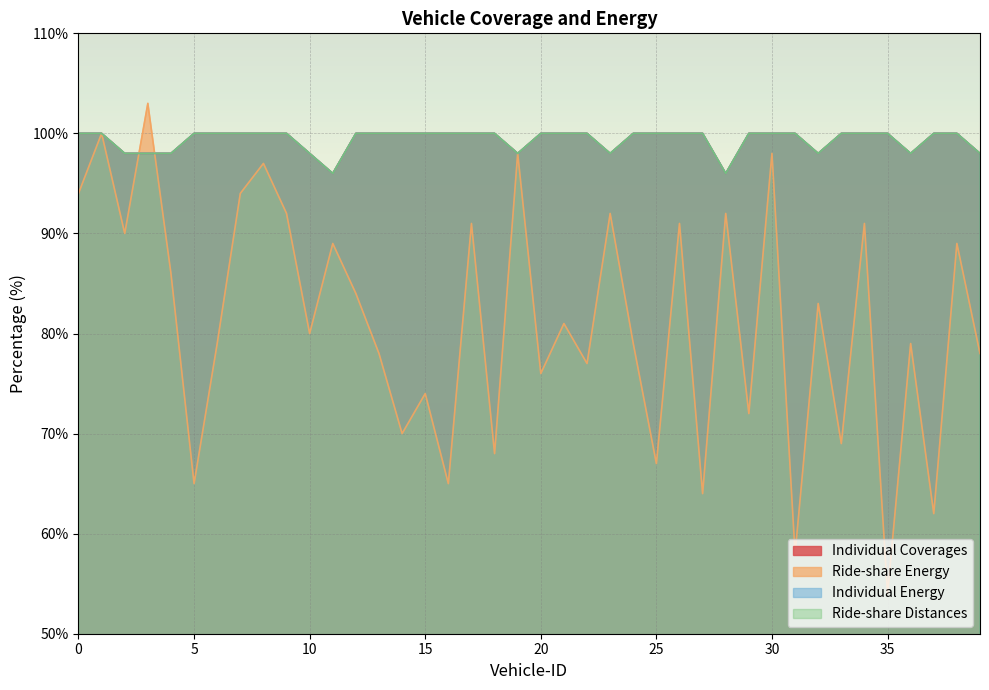

What are all the series names shown in the legend?

Individual Coverages, Ride-share Energy, Individual Energy, Ride-share Distances